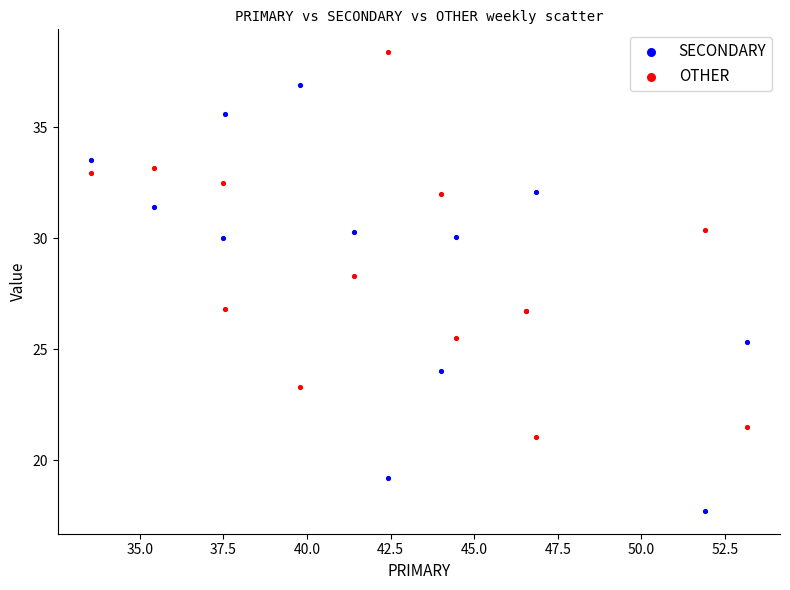

Which series contains the highest Y value?

OTHER